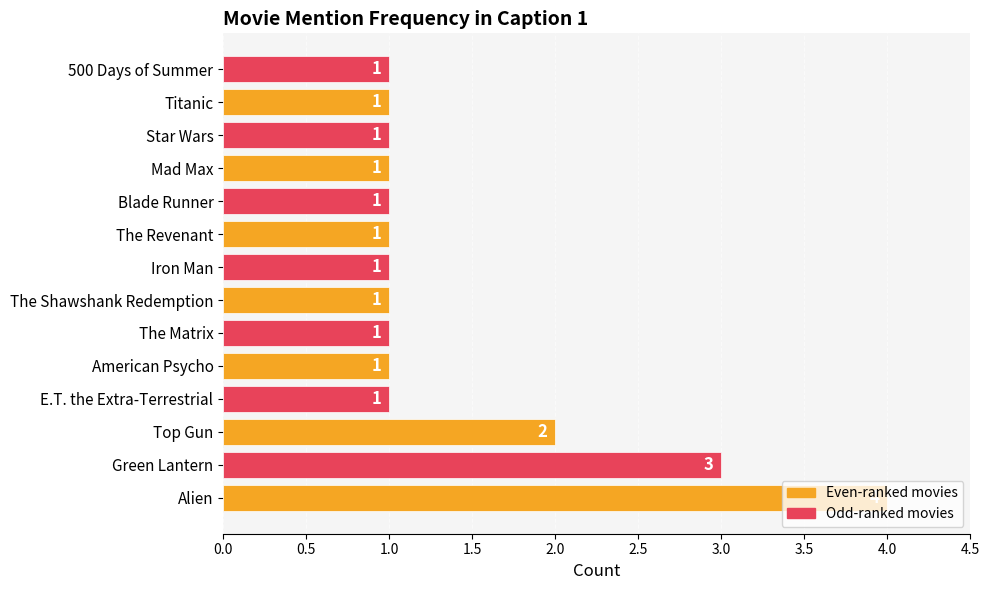

Count the number of categories in the chart.

14